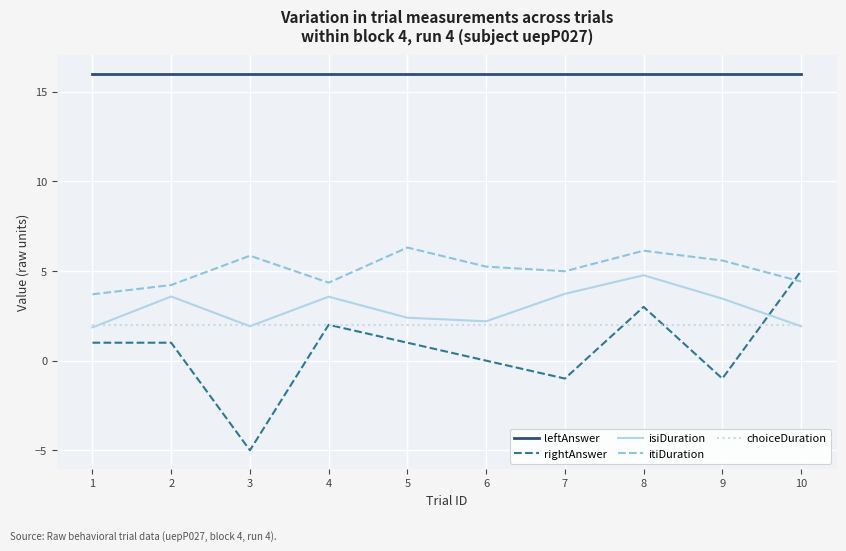

Which series has the largest range (max minus min)?

rightAnswer